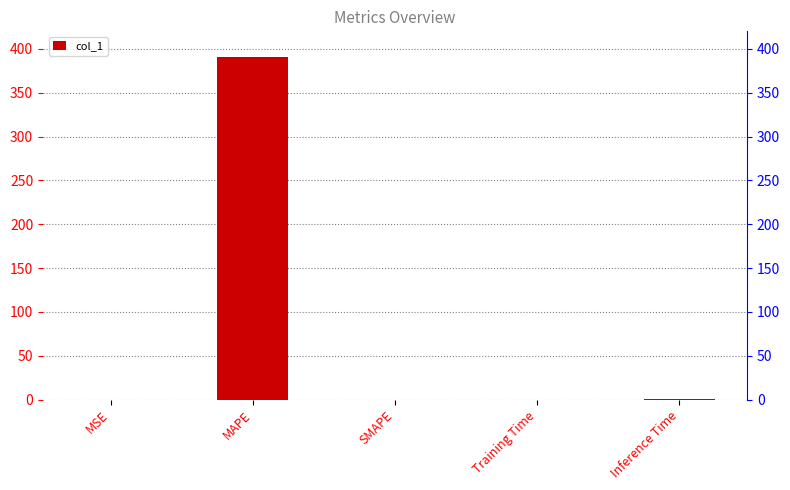

True or false: the data shows 0.0 at MSE.

True